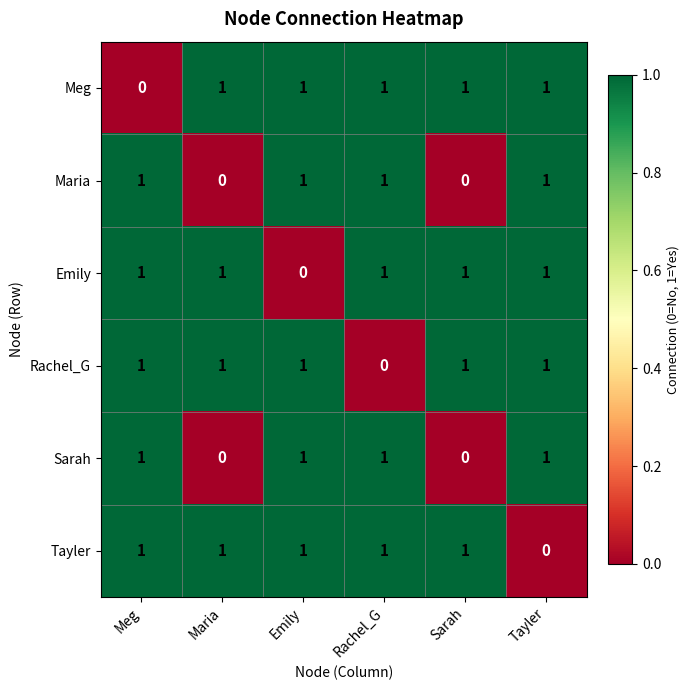

The value of Maria at Emily is 0. True or false?

False